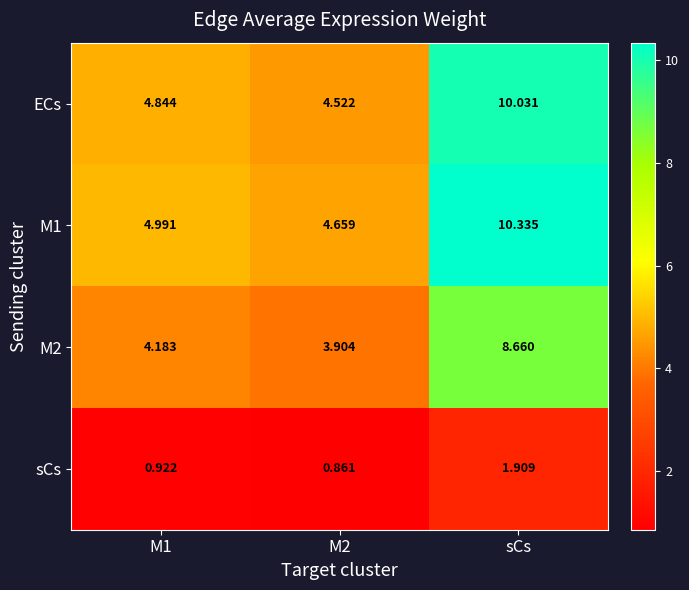

How many series are shown in this chart?

4